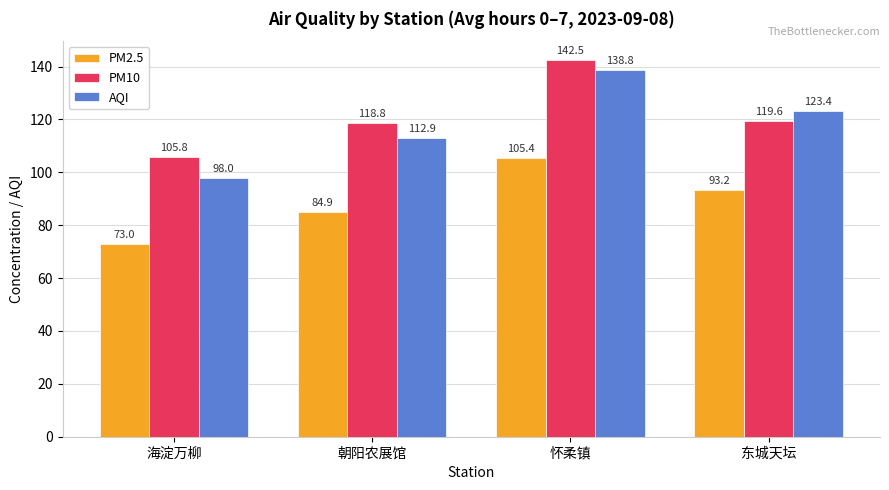

What is the minimum value for AQI?

98.0